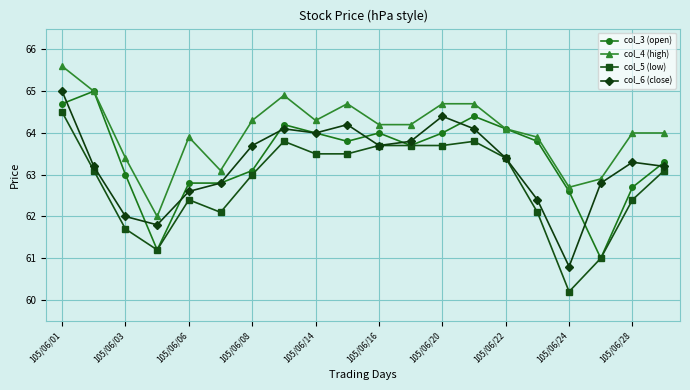

What is the maximum value shown in the chart?

65.6